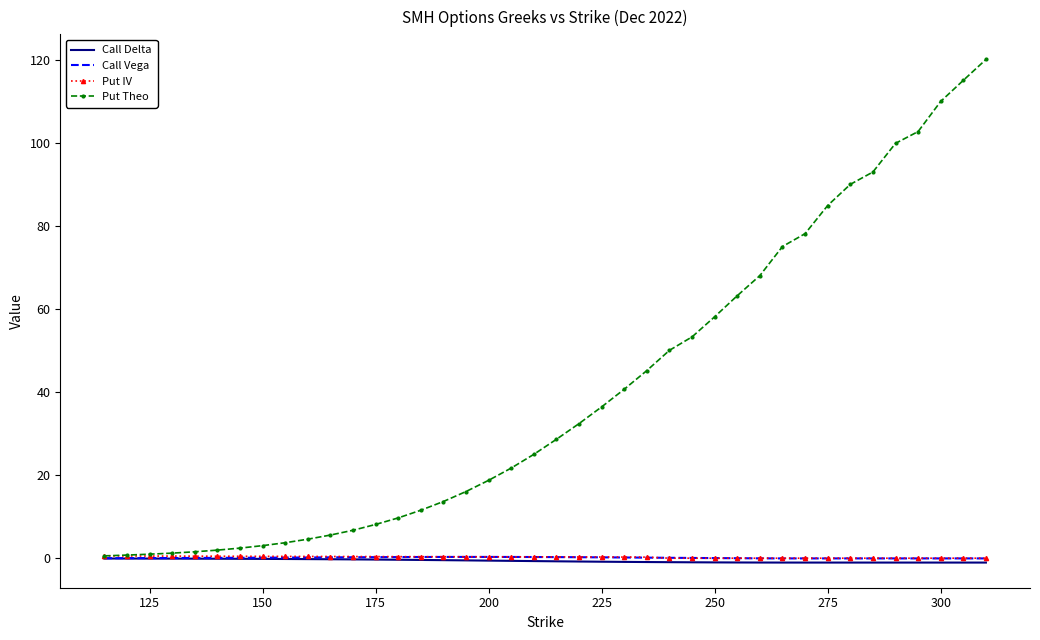

Which series has the largest range (max minus min)?

Put Theo